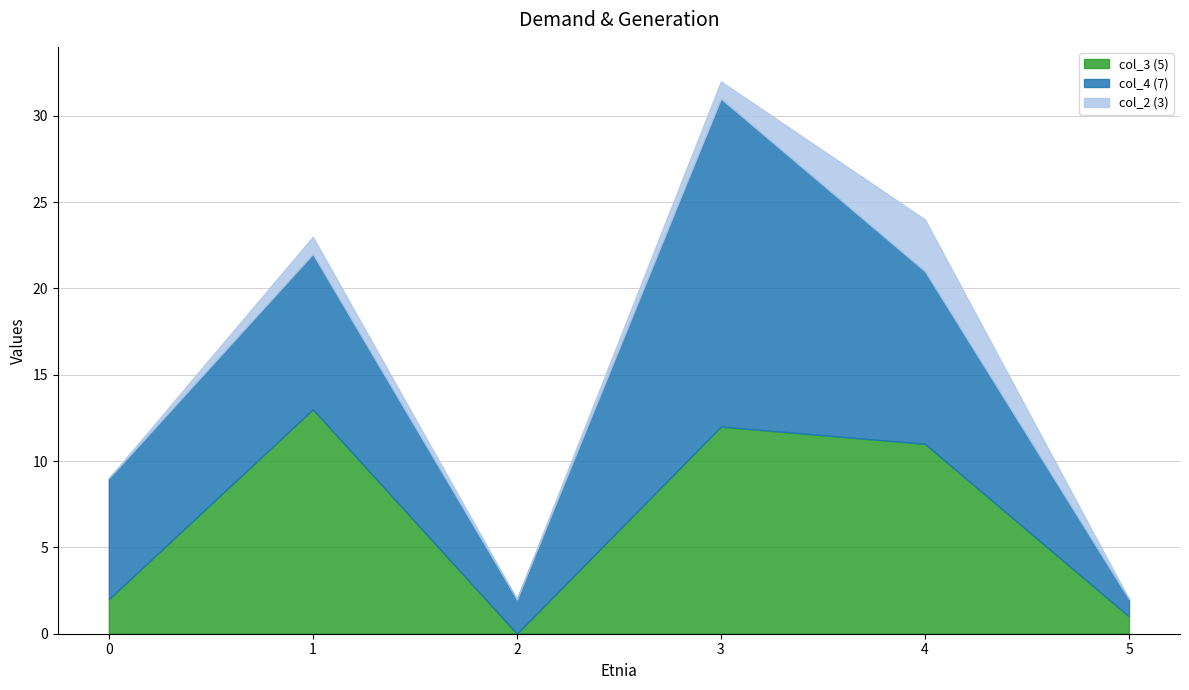

Reading left to right, extract all data points from this chart.

col_3 (5): 0=2	1=13	2=0	3=12	4=11	5=1
col_4 (7): 0=7	1=9	2=2	3=19	4=10	5=1
col_2 (3): 0=0	1=1	2=0	3=1	4=3	5=0